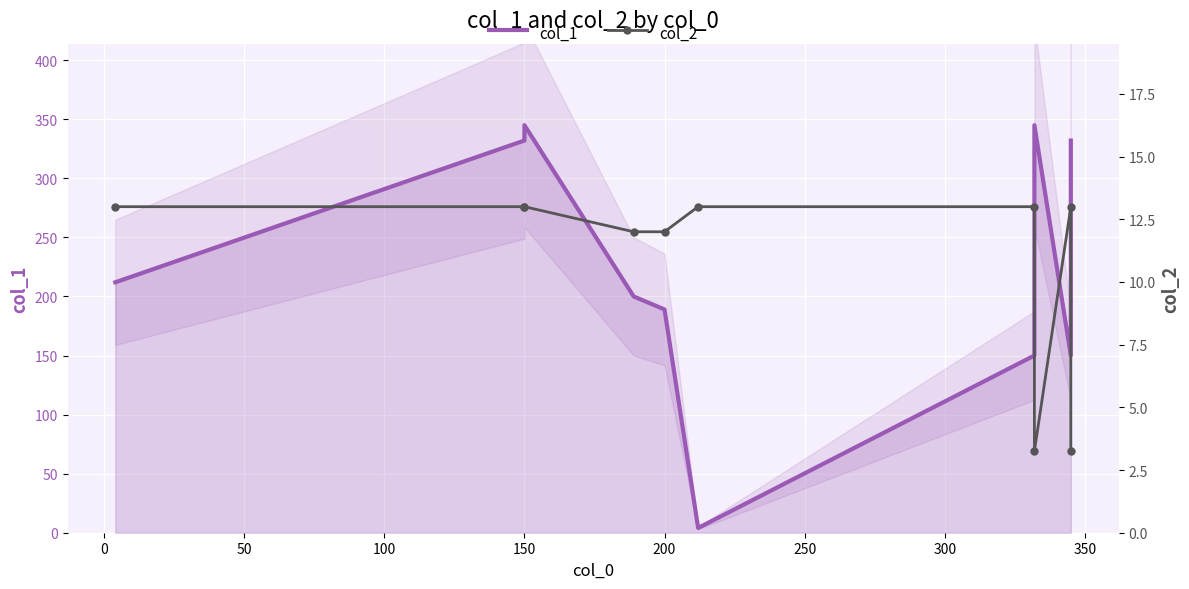

After their last crossing, which series has the higher values: col_1 or col_2?

col_1